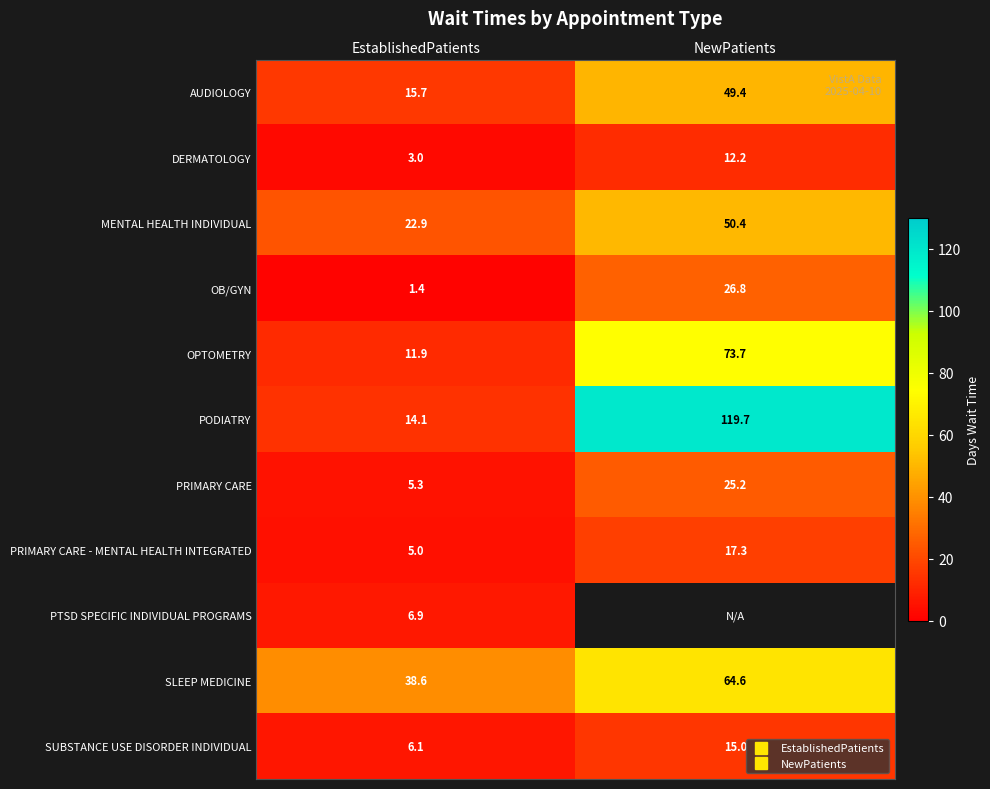

Which series has the widest spread of values?

PODIATRY